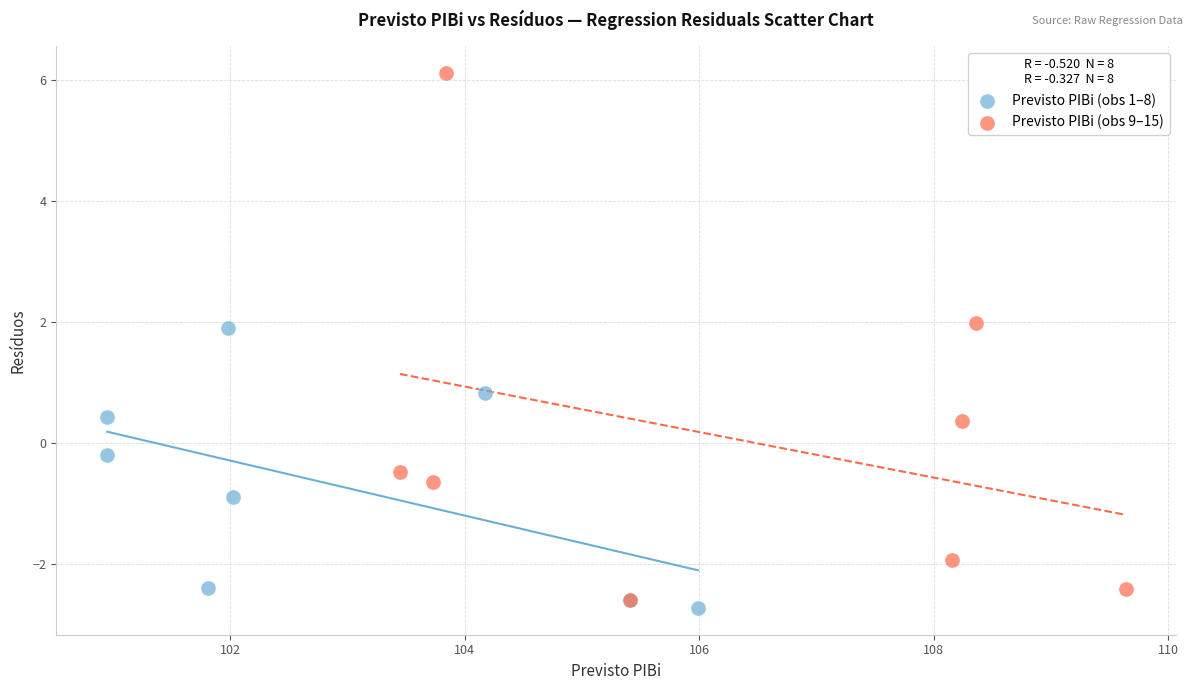

What are all the series names shown in the legend?

Previsto PIBi (obs 1–8), Previsto PIBi (obs 9–15)